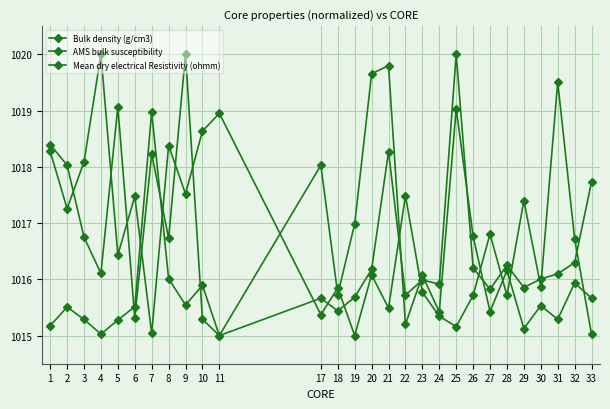

How many values in the AMS bulk susceptibility series exceed 1016?

16